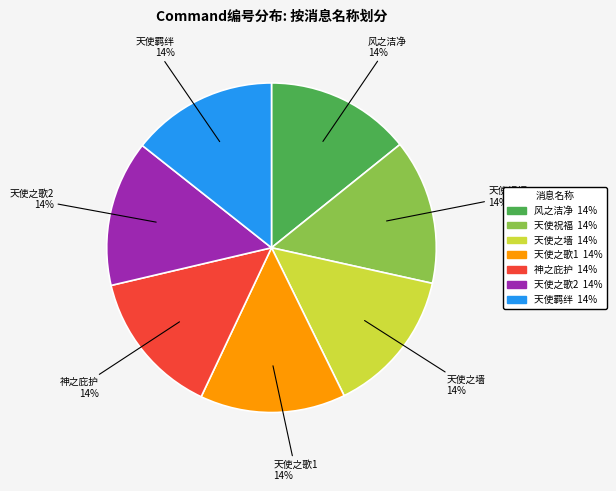

Does 天使祝福 represent more than half of the total?

No